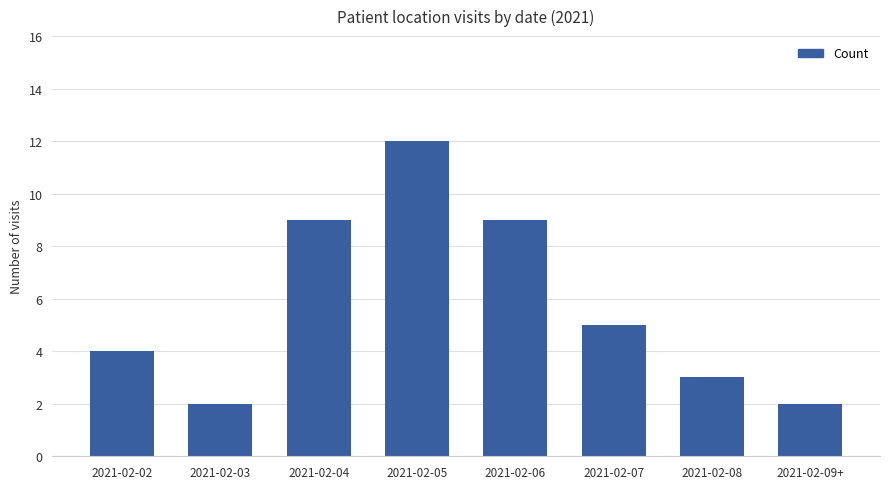

What is the label of the 3rd bar from the right?

2021-02-07